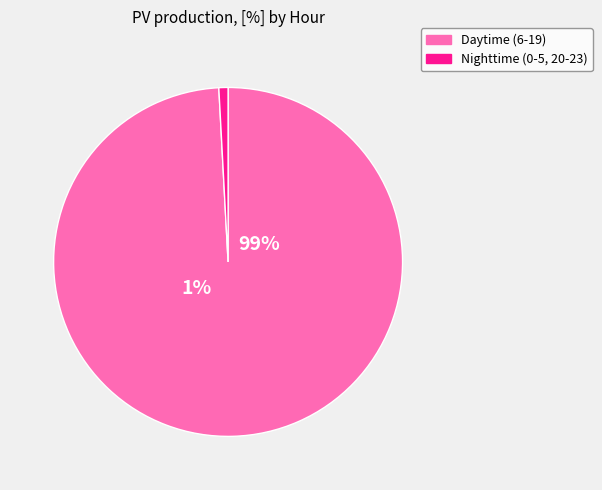

True or false: 9 accounts for 14% of the total.

False